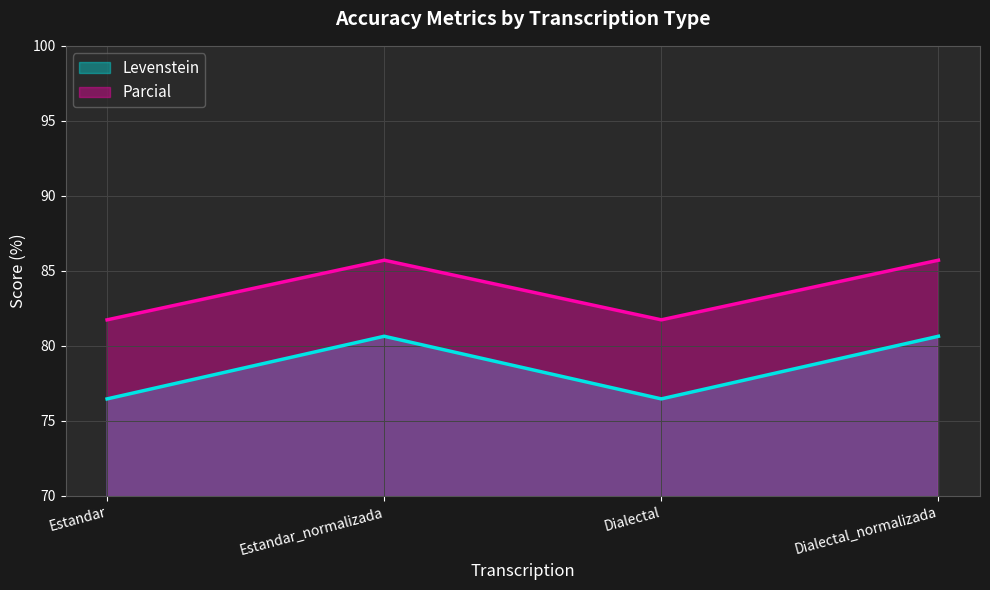

What position from the left is Dialectal?

3